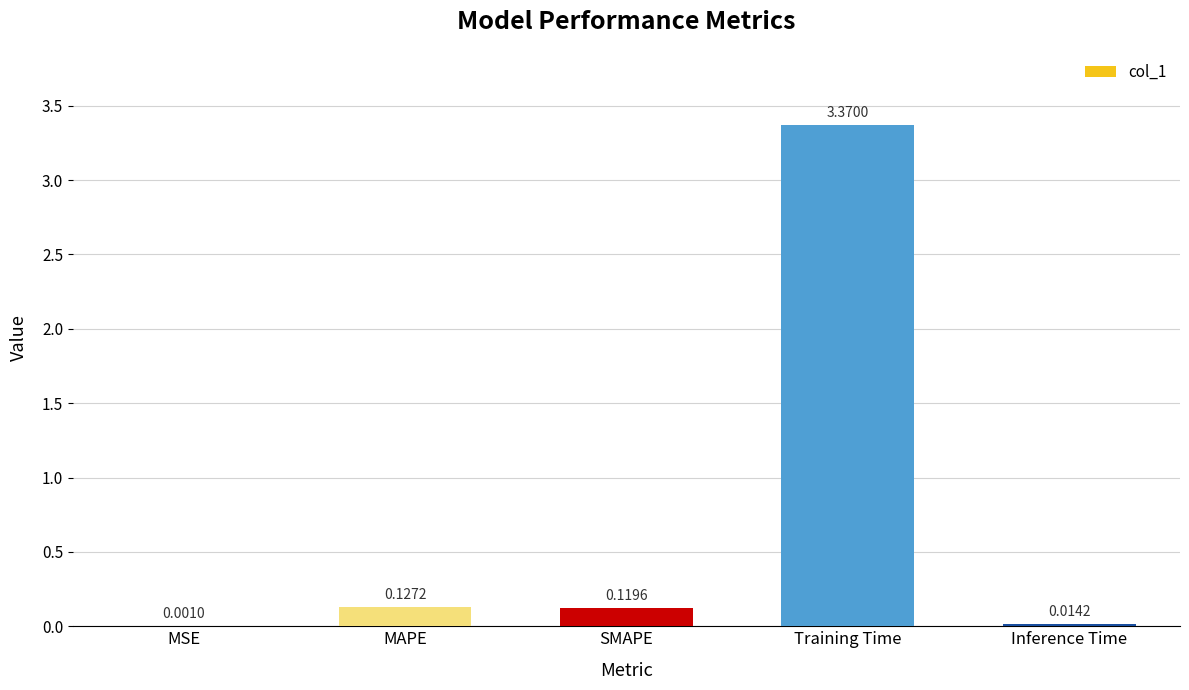

At which category does the chart reach its peak across all series?

Training Time